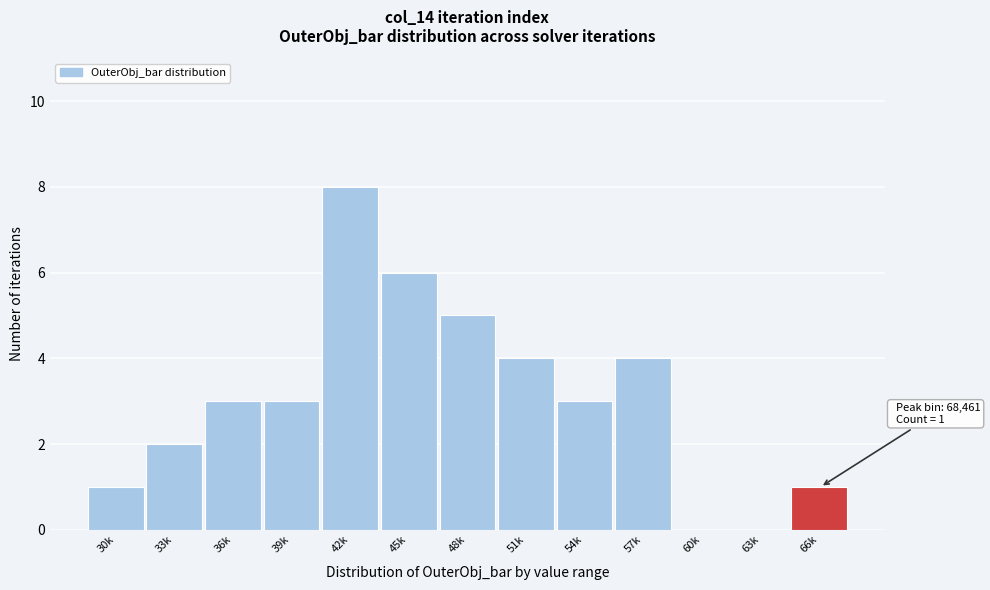

Reading left to right, transcribe all the data shown in this chart.

30k=1	33k=2	36k=3	39k=3	42k=8	45k=6	48k=5	51k=4	54k=3	57k=4	60k=0	63k=0	66k=1